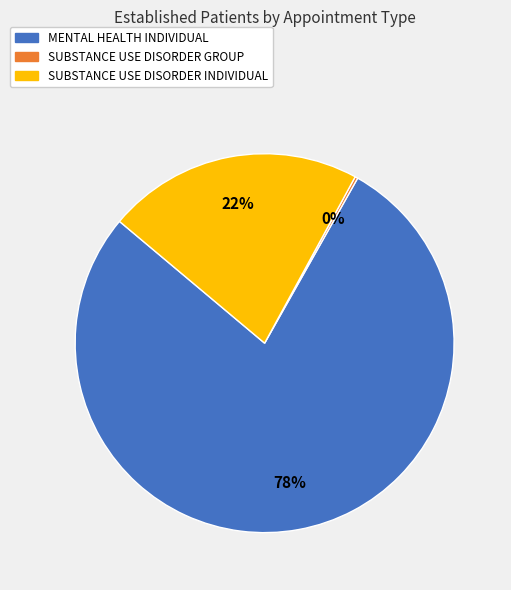

Which category has the biggest portion of the pie?

MENTAL HEALTH INDIVIDUAL